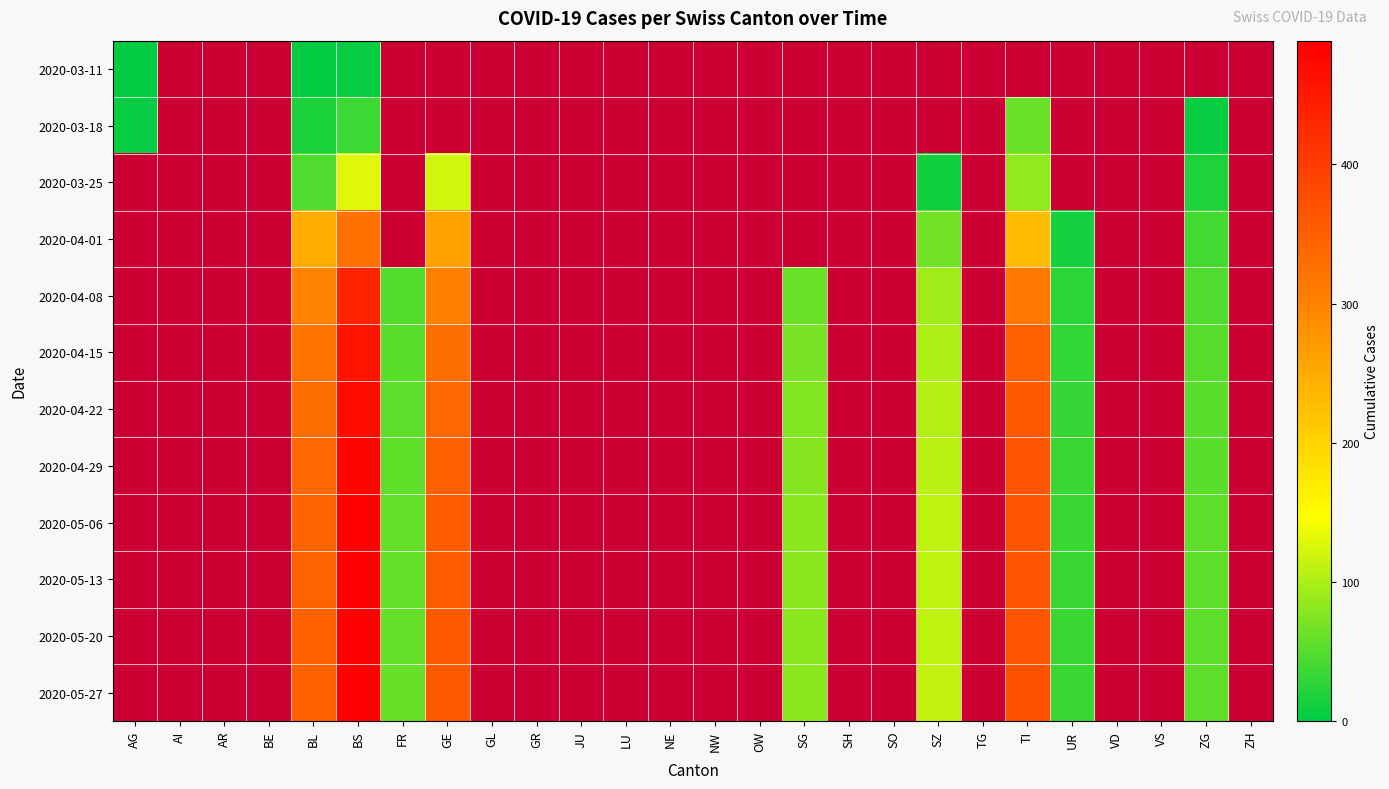

At which category does the chart reach its minimum across all series?

AG